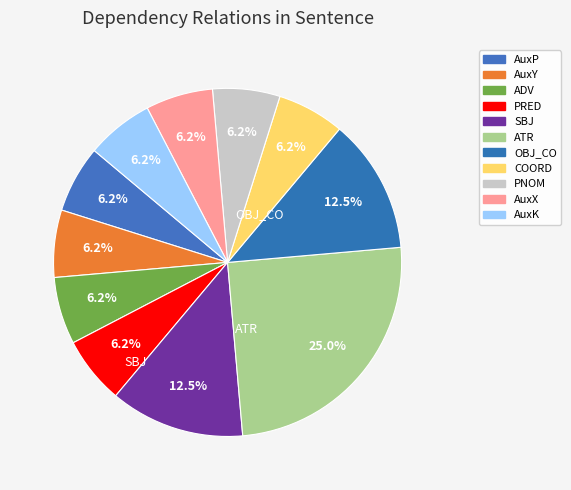

To the nearest percent, what is the difference between the AuxP and SBJ slice percentages?

6%